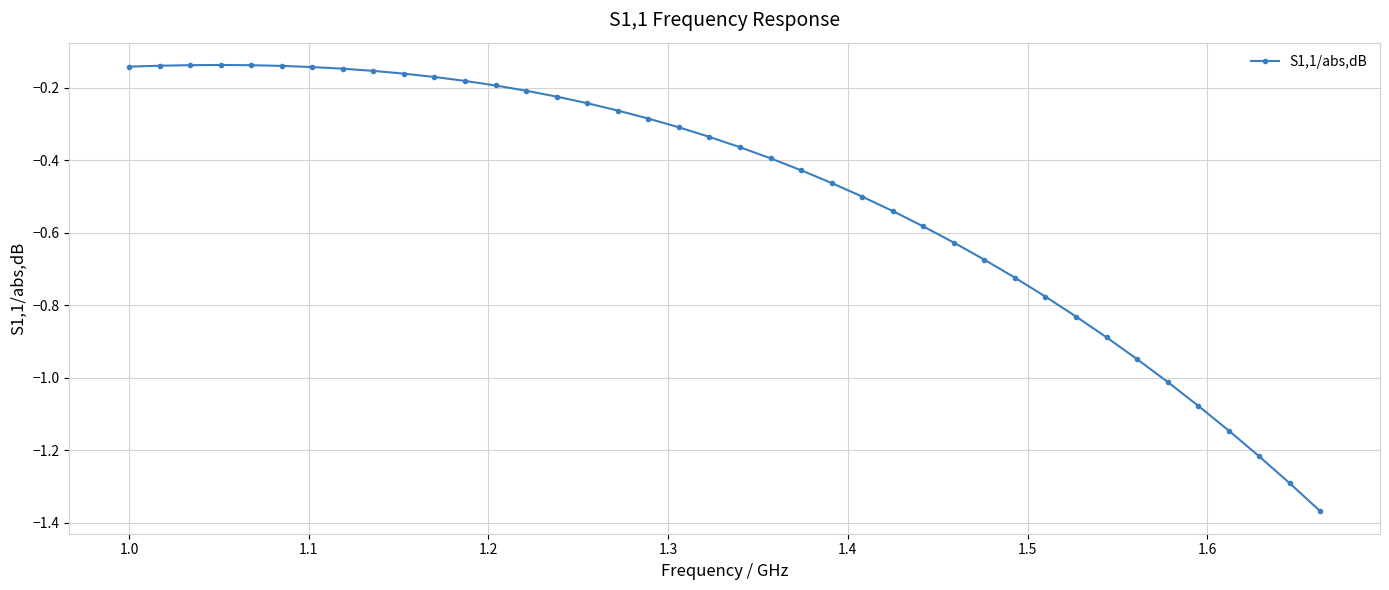

What is the difference between the maximum and minimum values?

1.2